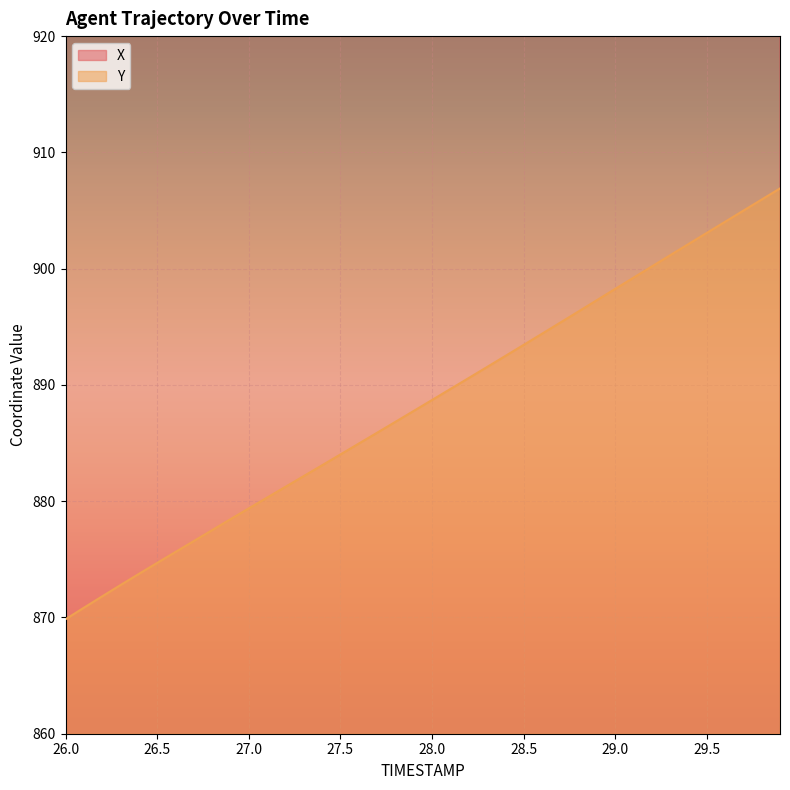

True or false: X and Y cross at least once.

False